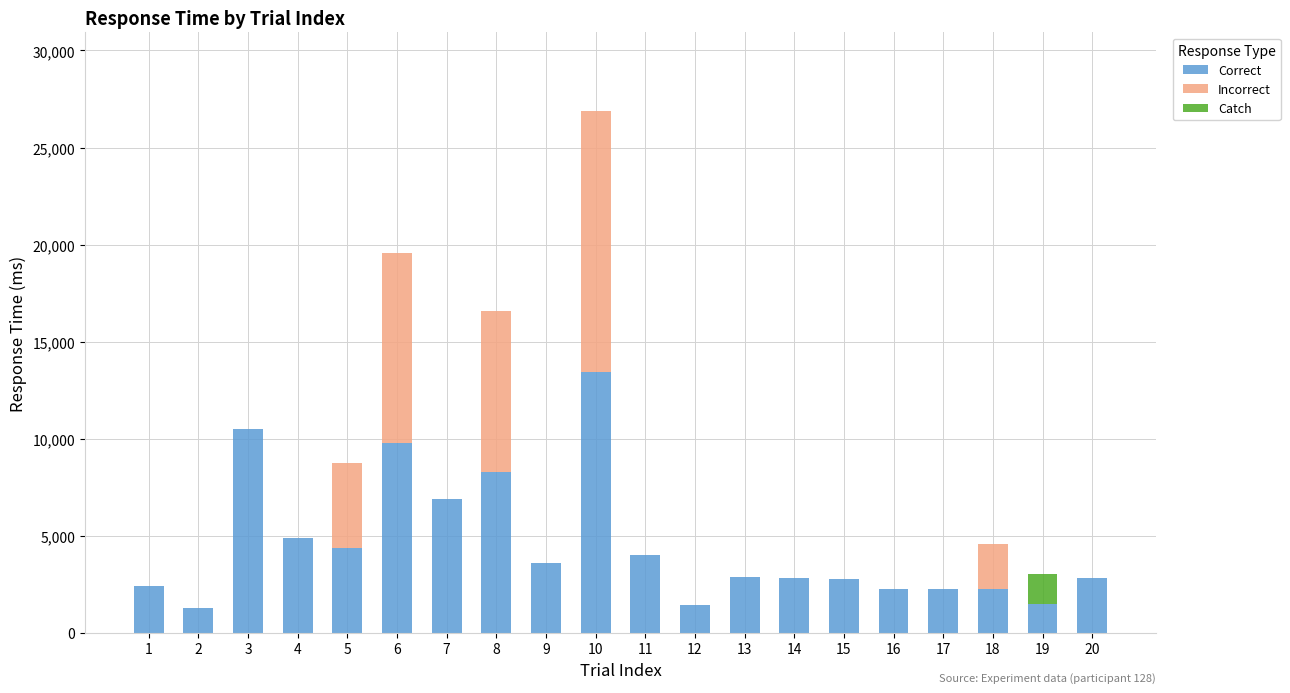

What is the highest value of the Correct series?

13446